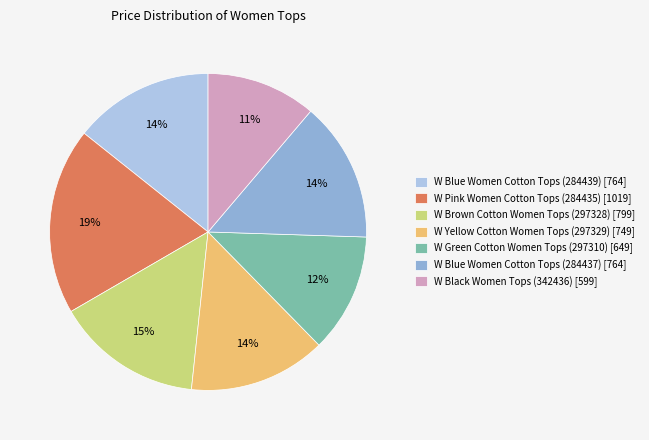

Combined, do W Blue Women Cotton Tops (284437) [764] and W Yellow Cotton Women Tops (297329) [749] account for over 50%?

No